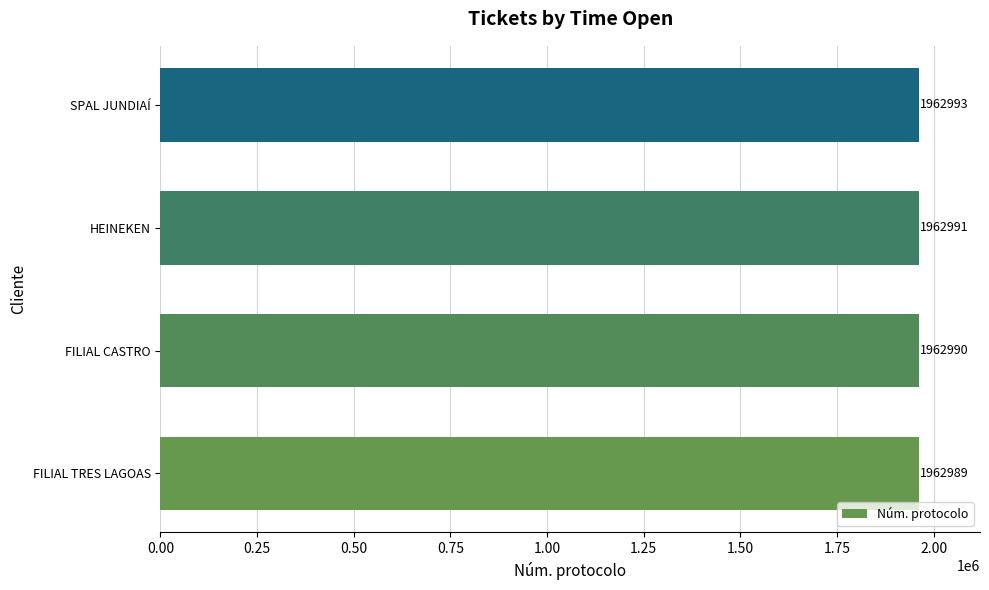

What is the average value?

1962991